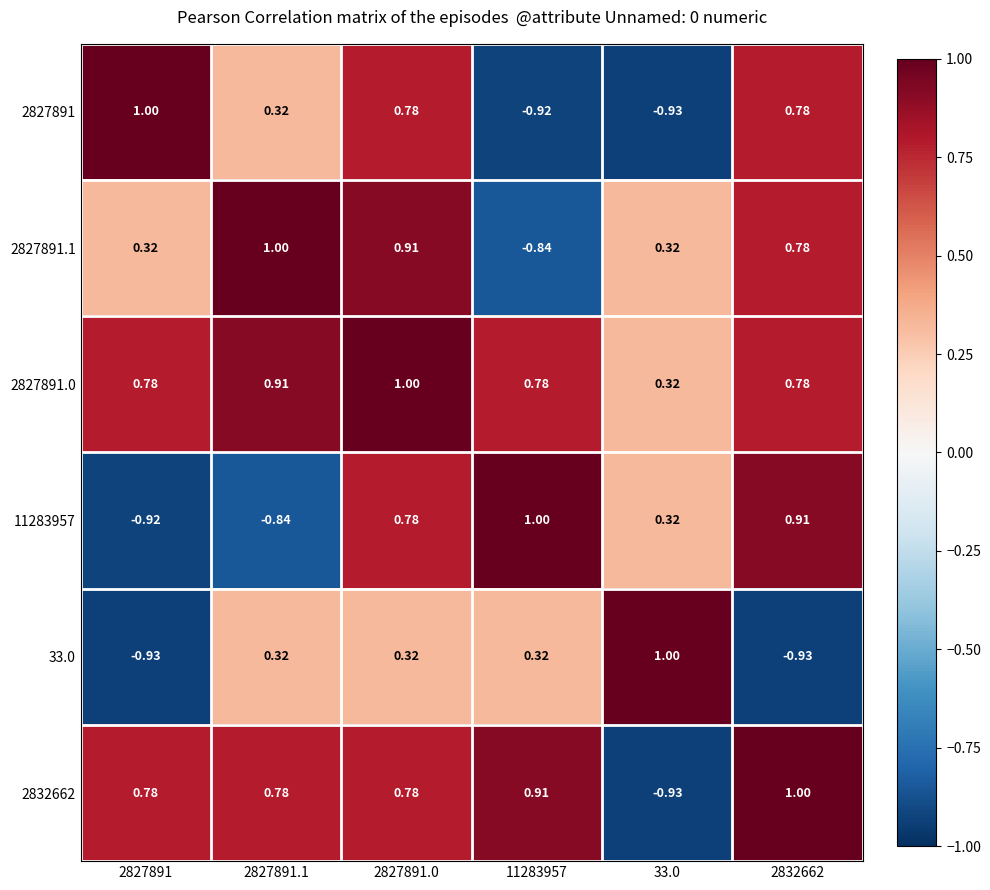

Is the value of 2827891.0 at 2827891.0 greater than the value of 33.0 at 11283957?

Yes